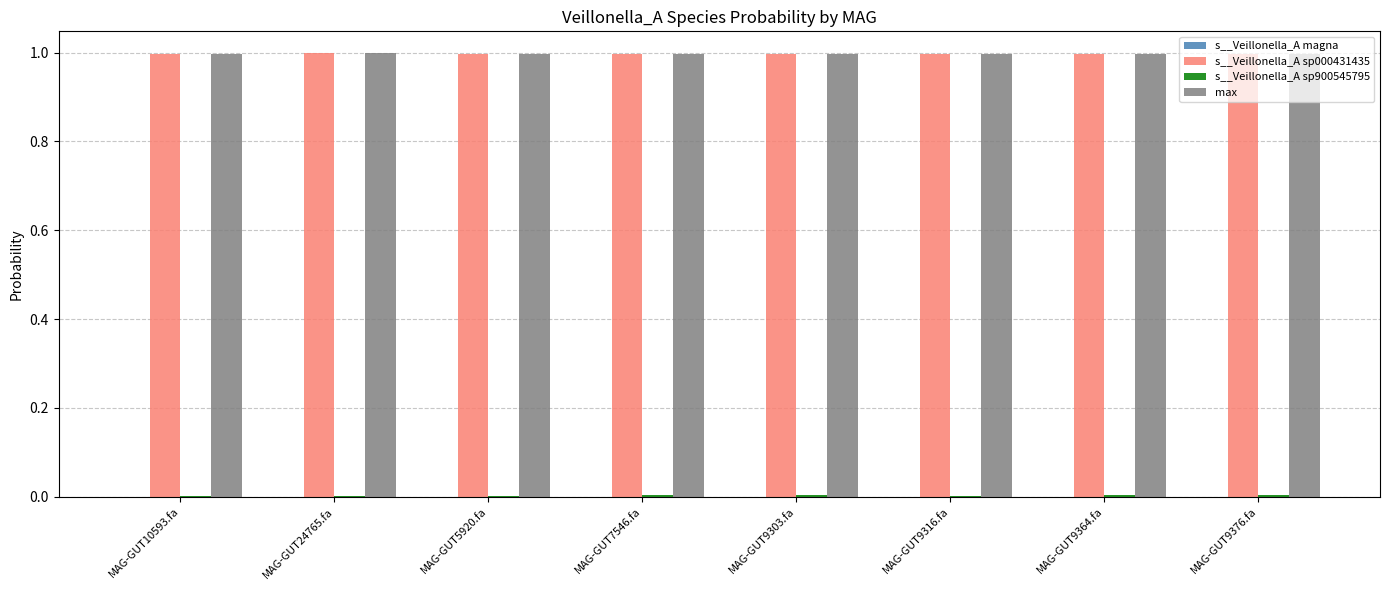

What is the sum of all s__Veillonella_A sp000431435 values?

8.0